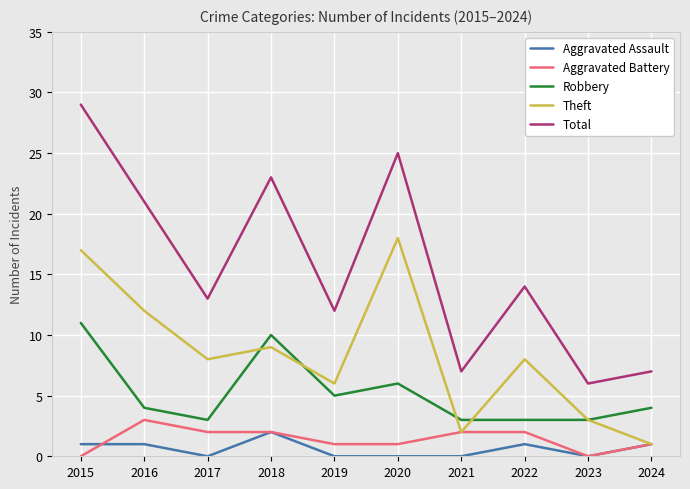

How many lines are shown in the chart?

5